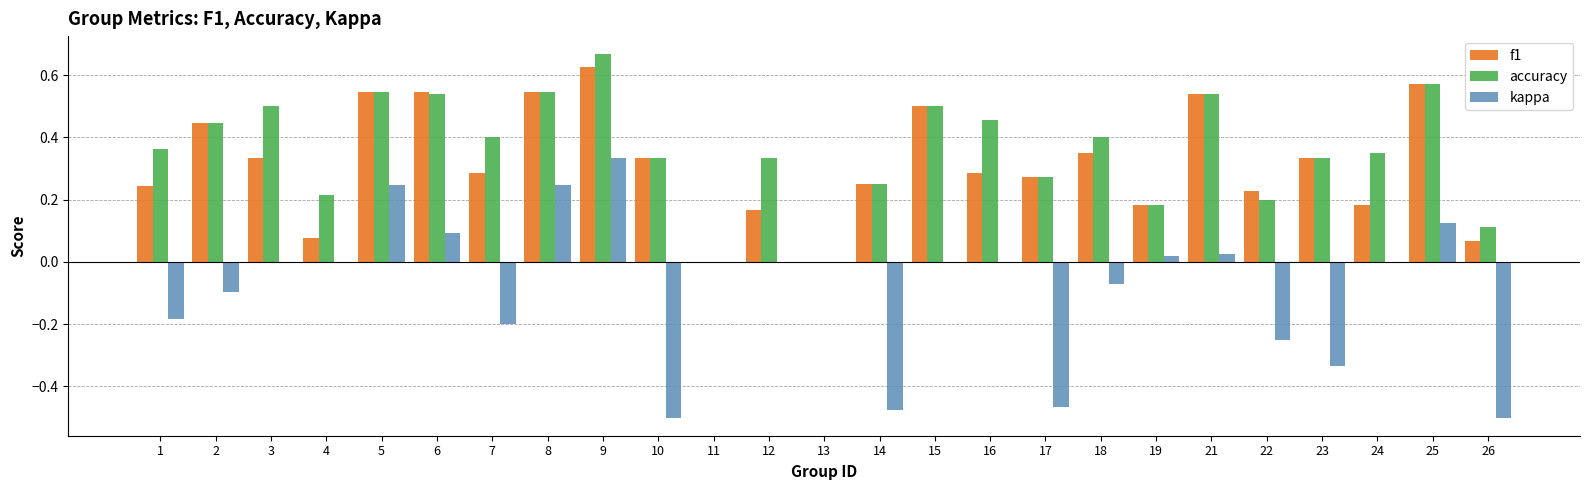

How many data points does each series have?

25